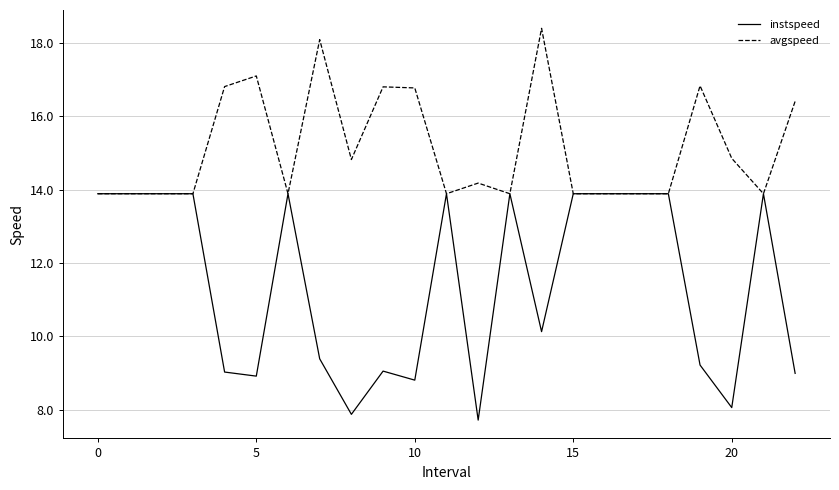

List the series in order of their peak value, lowest first.

instspeed, avgspeed